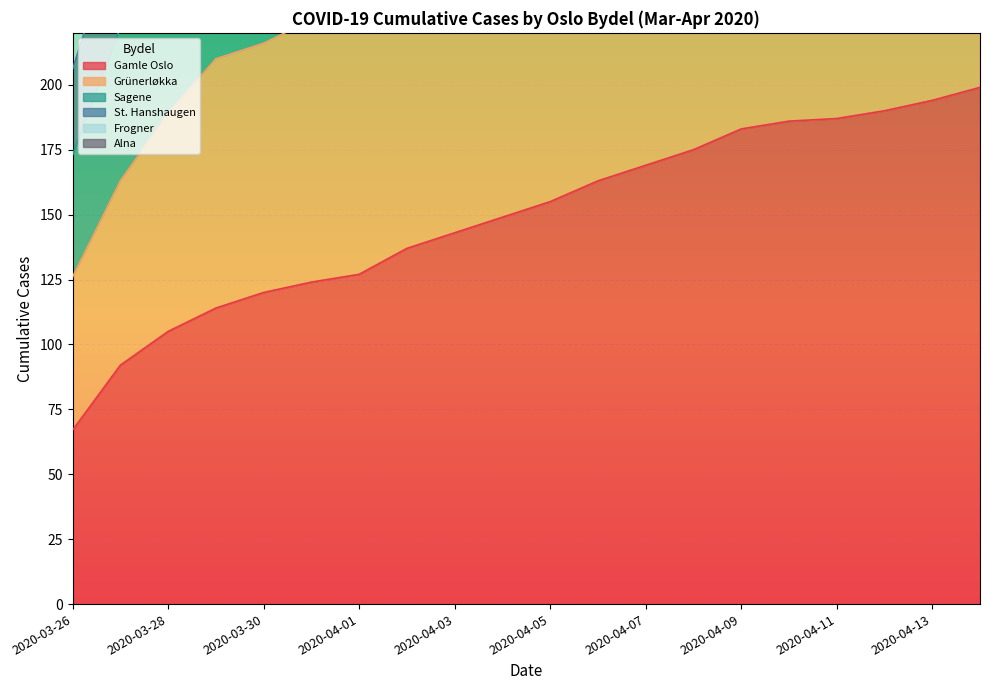

Which has a higher value, 2020-03-27 or 2020-03-29?

2020-03-29